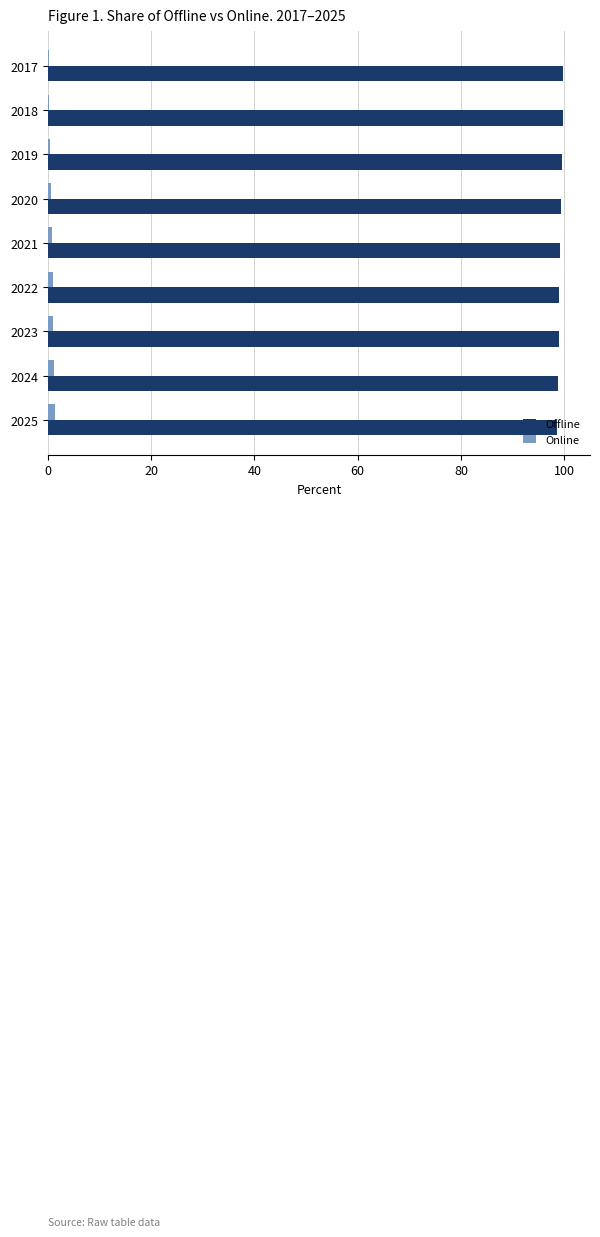

What is the sum of all Online values?

7.1